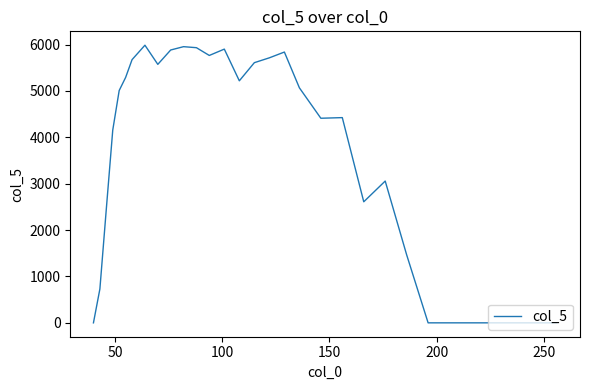

What is the maximum value shown in the chart?

5986.9